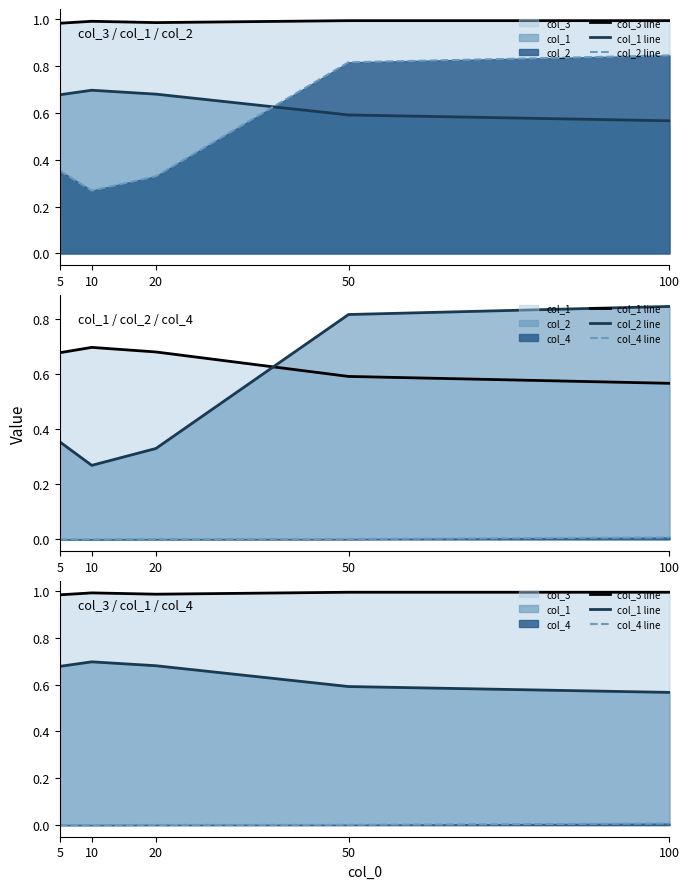

What is the sum of all col_3 line values?

4.9